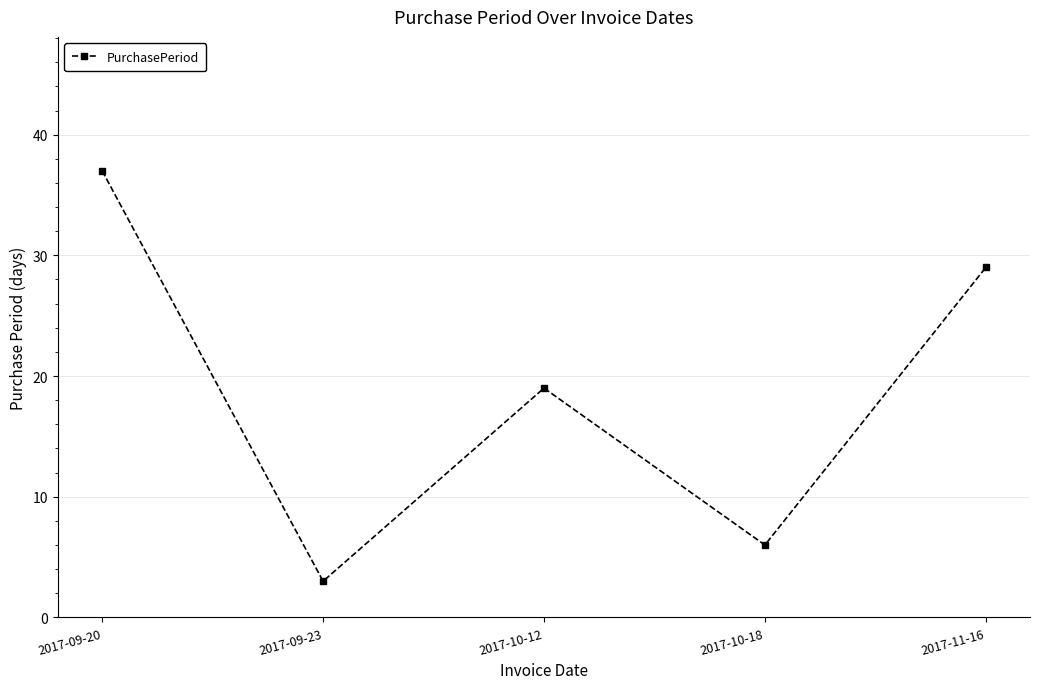

What is the smallest value displayed?

3